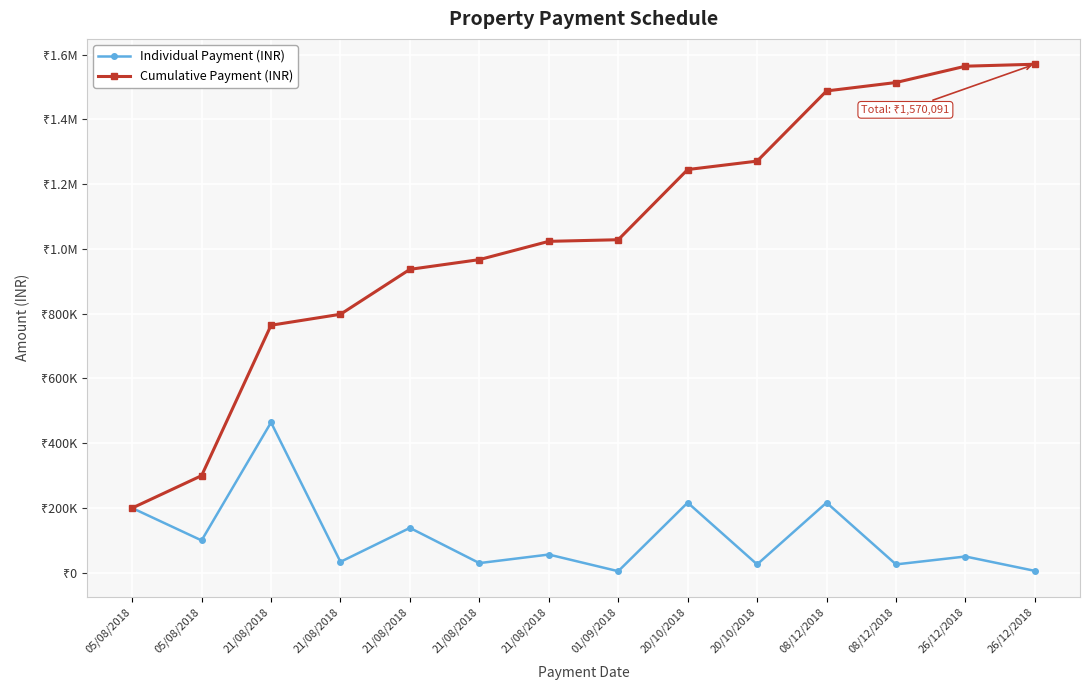

True or false: Cumulative Payment (INR) and Individual Payment (INR) intersect in this chart.

False